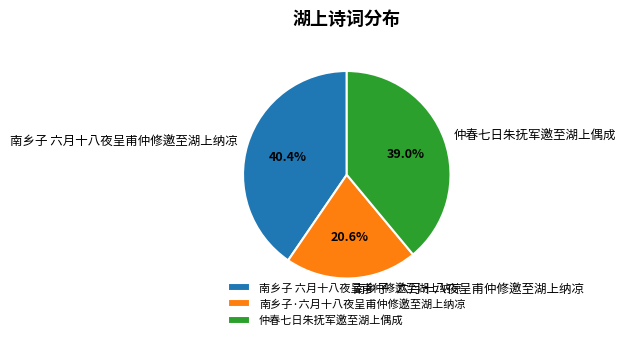

What is the largest slice in the pie chart?

南乡子 六月十八夜呈甫仲修邀至湖上纳凉